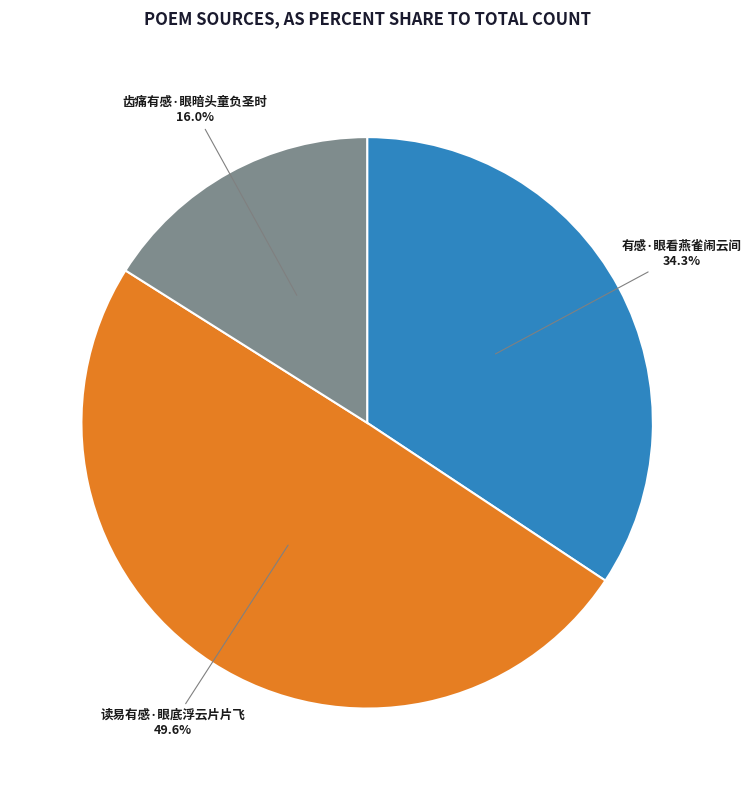

What is the ratio of the value at 有感·眼看燕雀闹云间 to the value at 齿痛有感·眼暗头童负圣时?

2.1